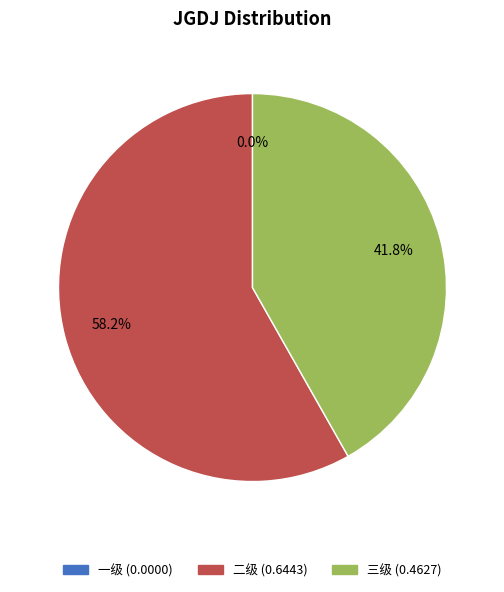

Is there a majority slice in this chart?

Yes